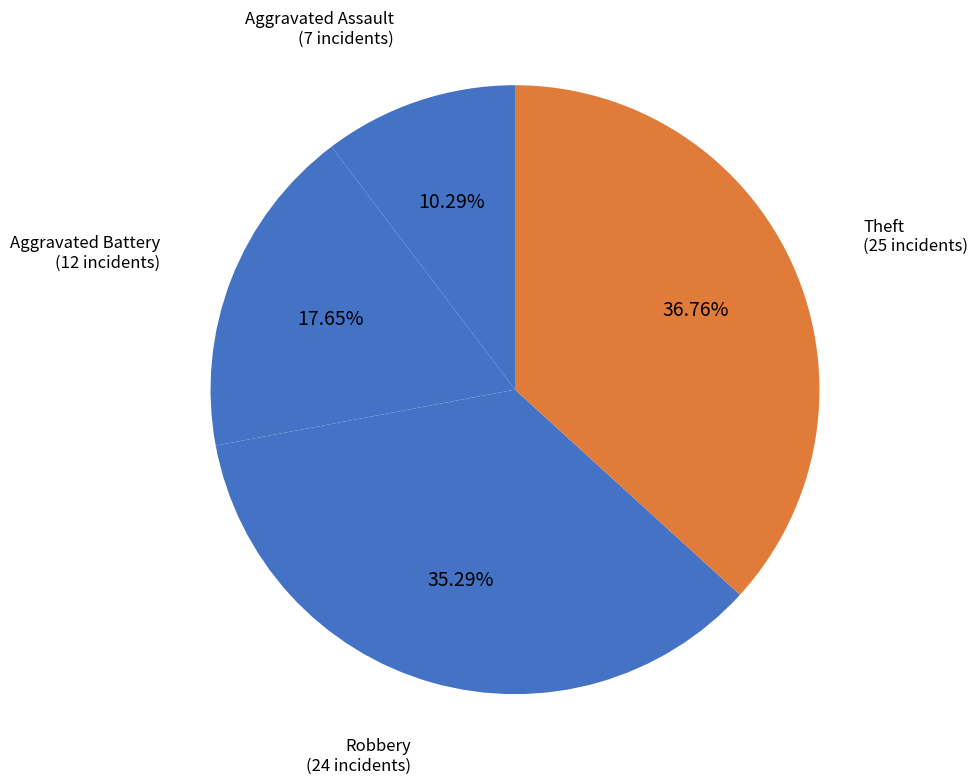

How many segments does this pie chart have?

4